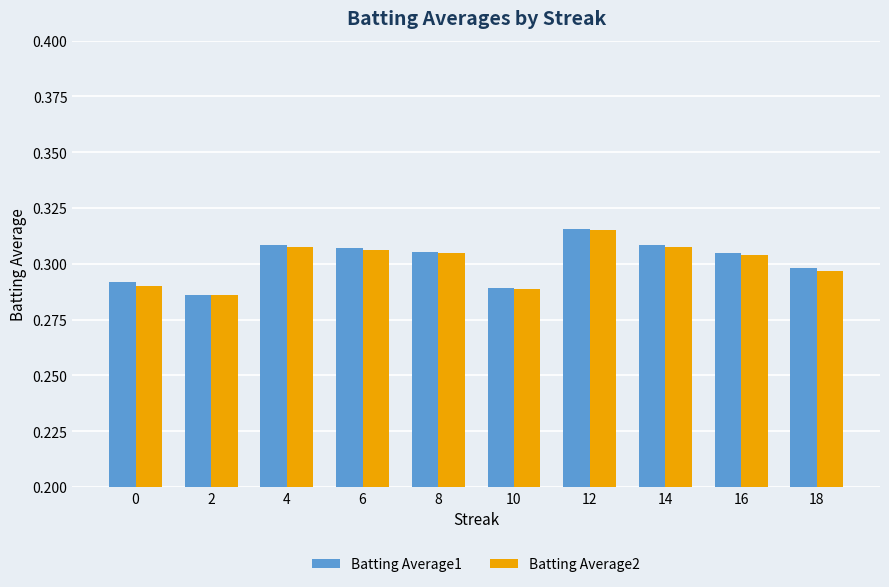

What are all the series names shown in the legend?

Batting Average1, Batting Average2